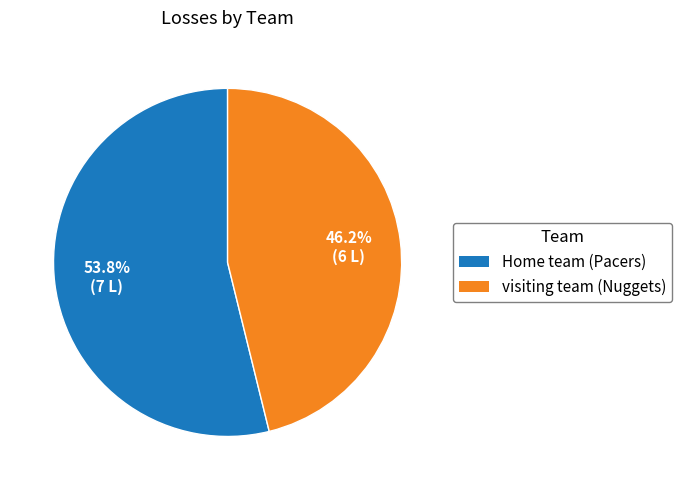

Approximately how many times larger is the value at Home team (Pacers) compared to visiting team (Nuggets)?

1.2